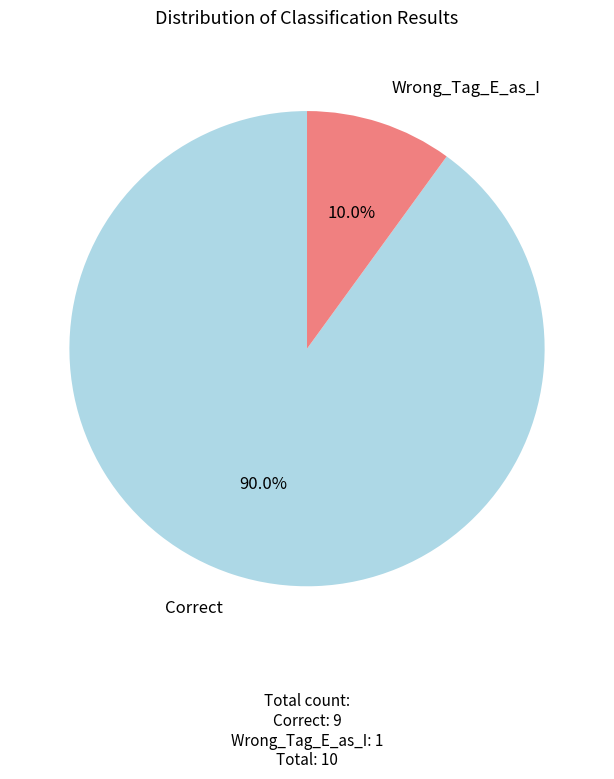

Is there a majority slice in this chart?

Yes